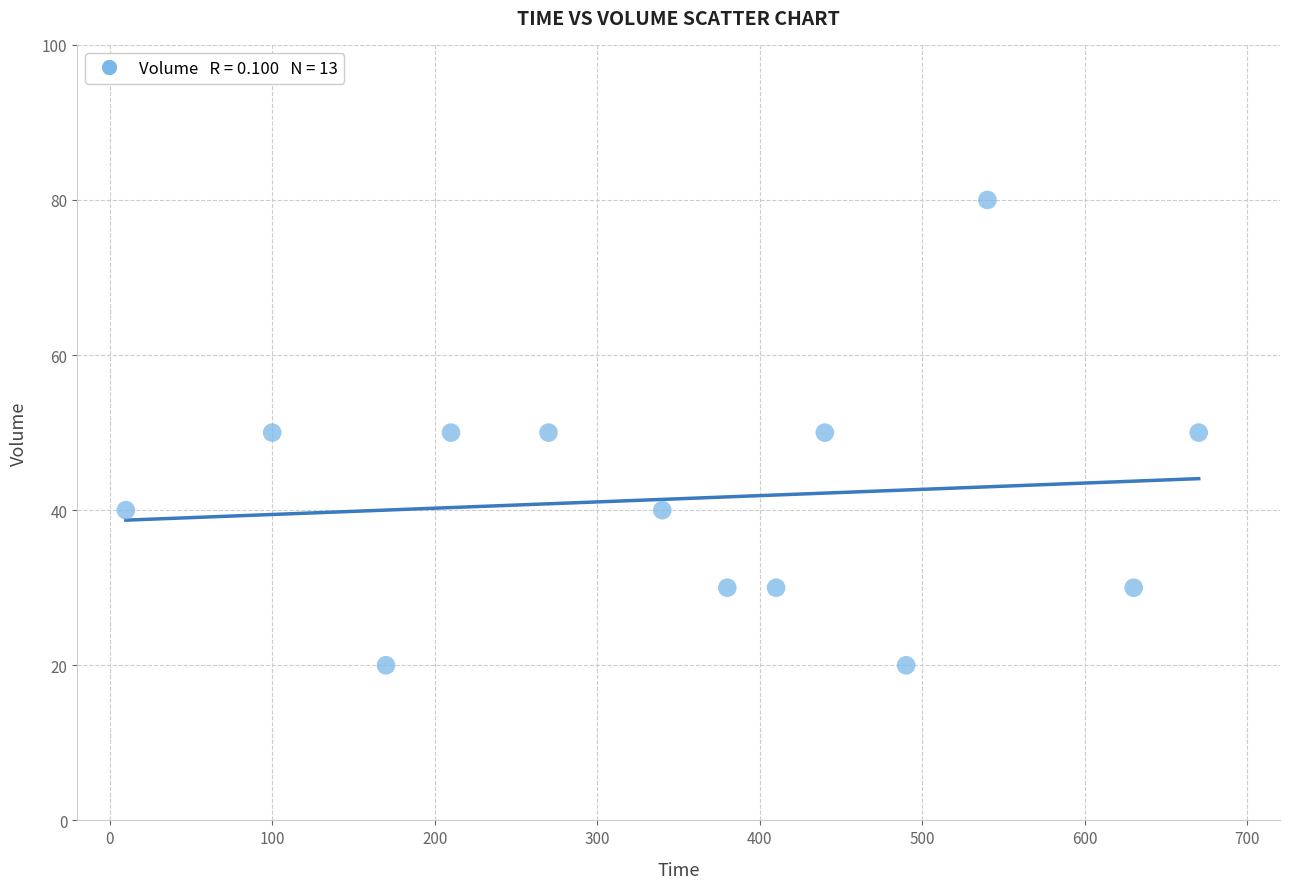

What is the range of X values (max minus min)?

660